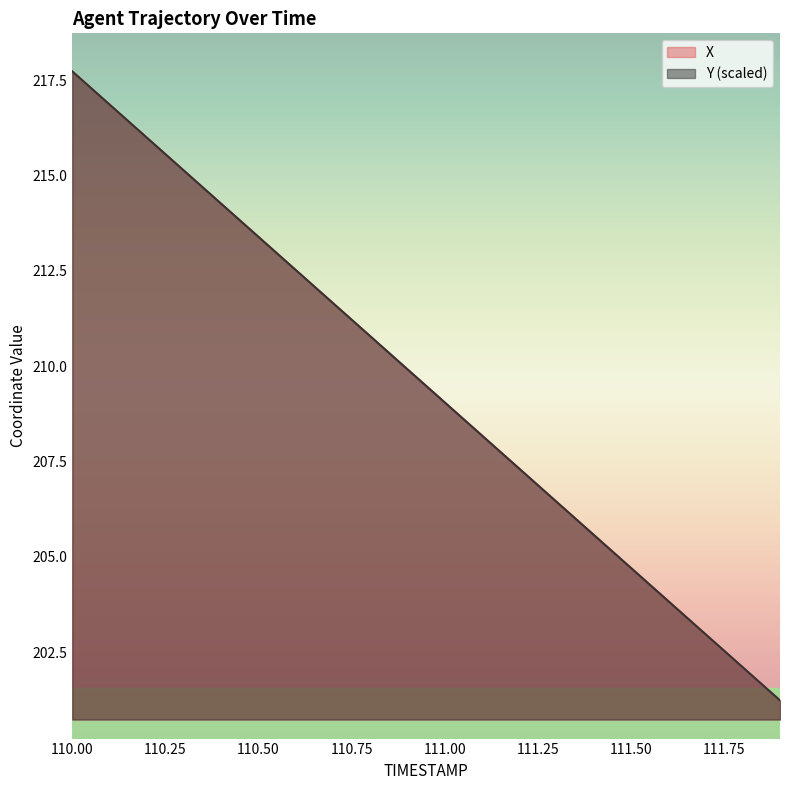

What is the difference between the maximum and minimum values in the Y series?

16.5